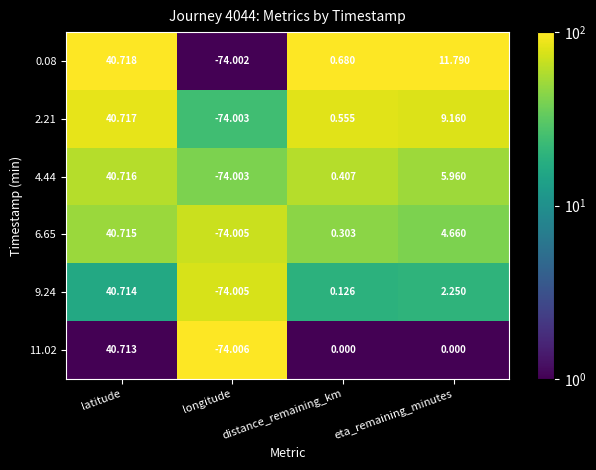

List the labels in order of 4.44 value, largest first.

latitude, eta_remaining_minutes, distance_remaining_km, longitude